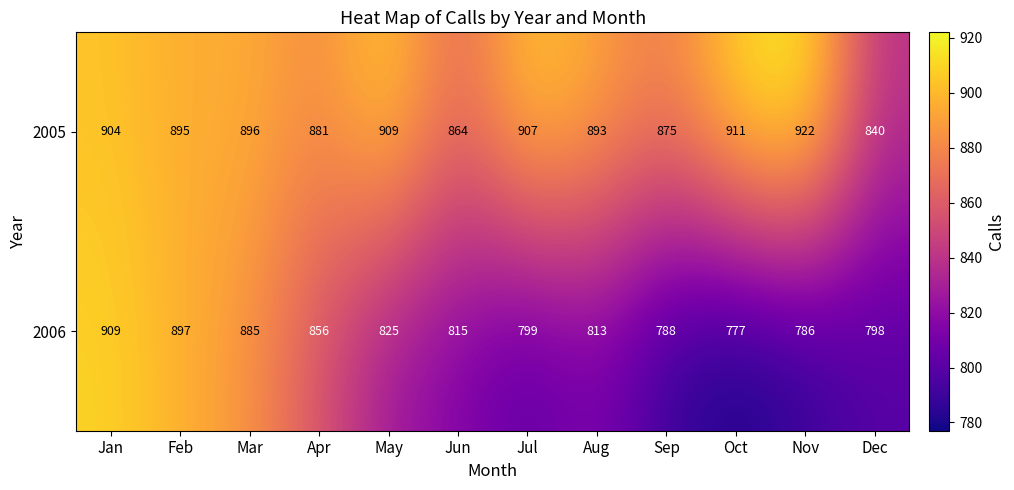

Between Jul and Sep, which series saw the biggest shift?

2005